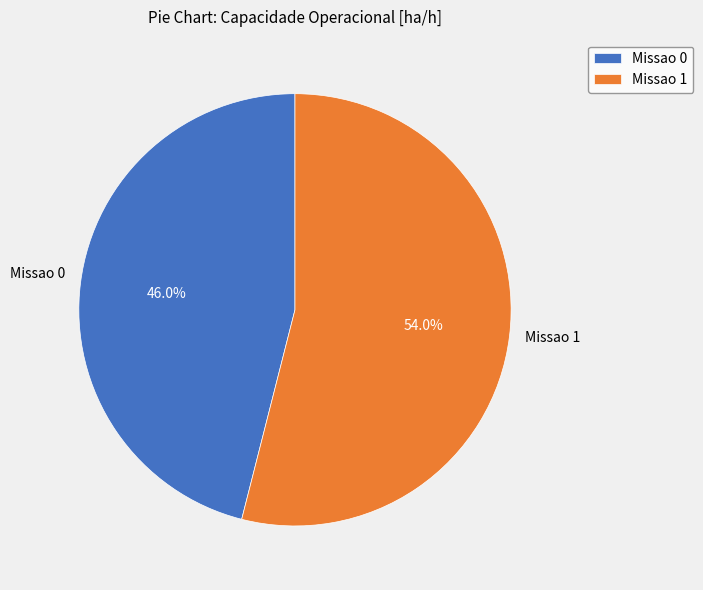

Does Missao 1 represent more than half of the total?

Yes